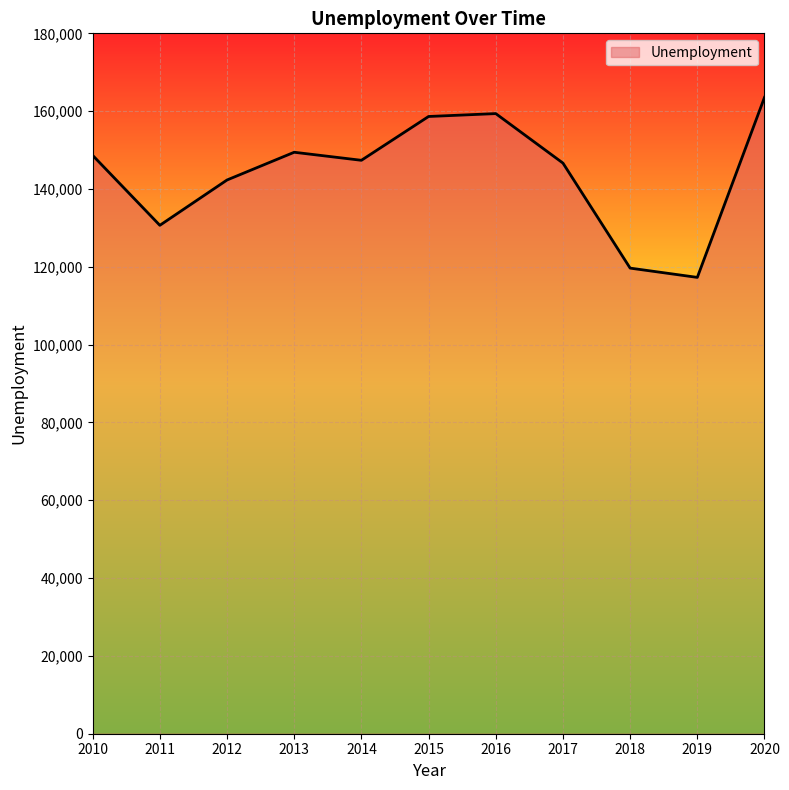

Where is the first local minimum?

2011